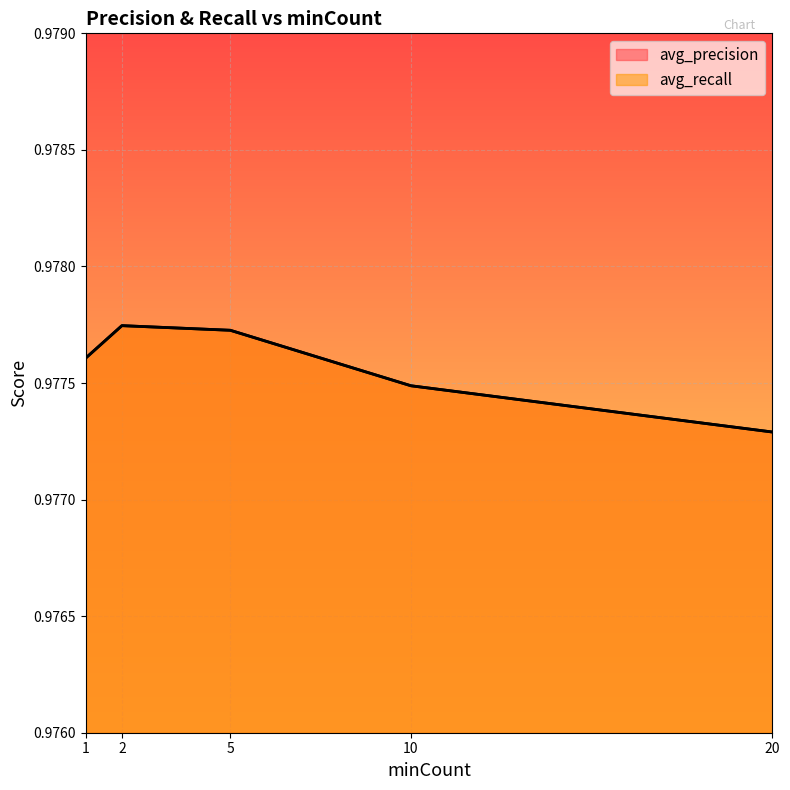

What is the total value across all series at 2?

2.0